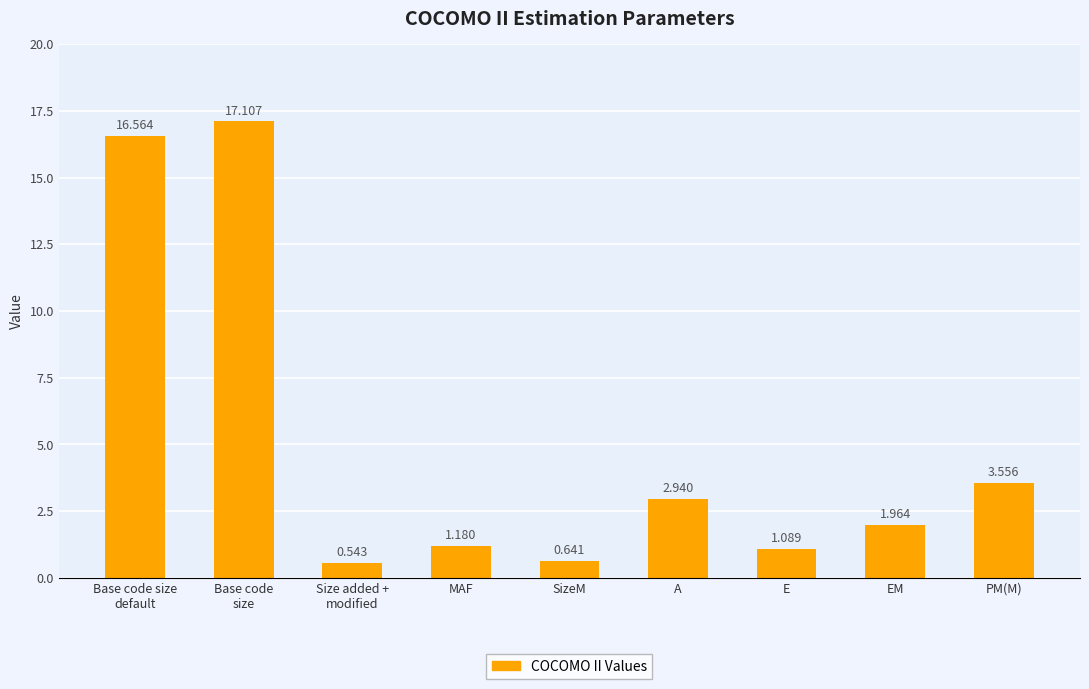

True or false: the data shows 0.9 at A.

False